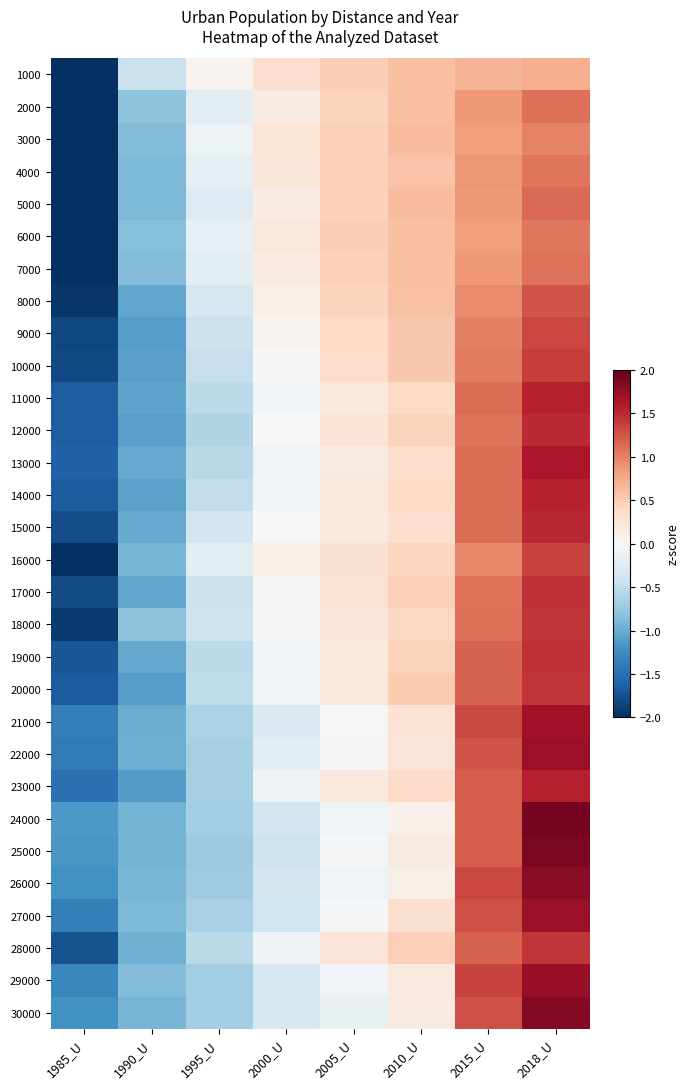

How many series are shown in this chart?

30